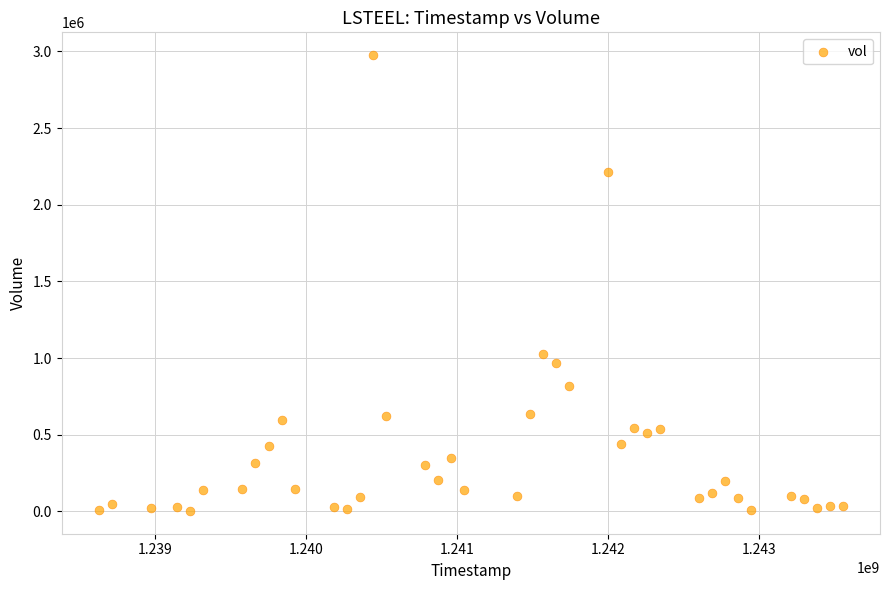

What is the range of X values (max minus min)?

4924800